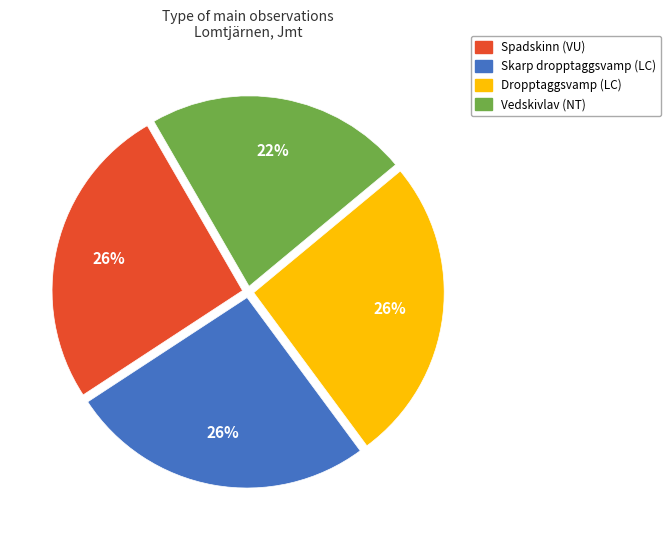

Combined, do Vedskivlav (NT) and Dropptaggsvamp (LC) account for over 50%?

No